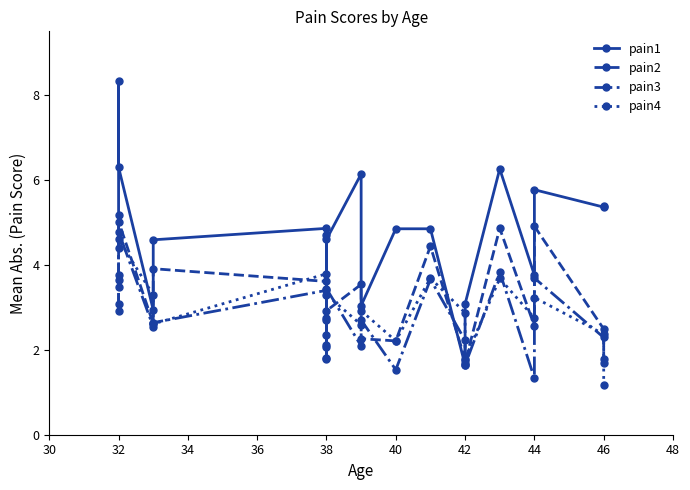

Between 38 and 40, which series saw the biggest shift?

pain4